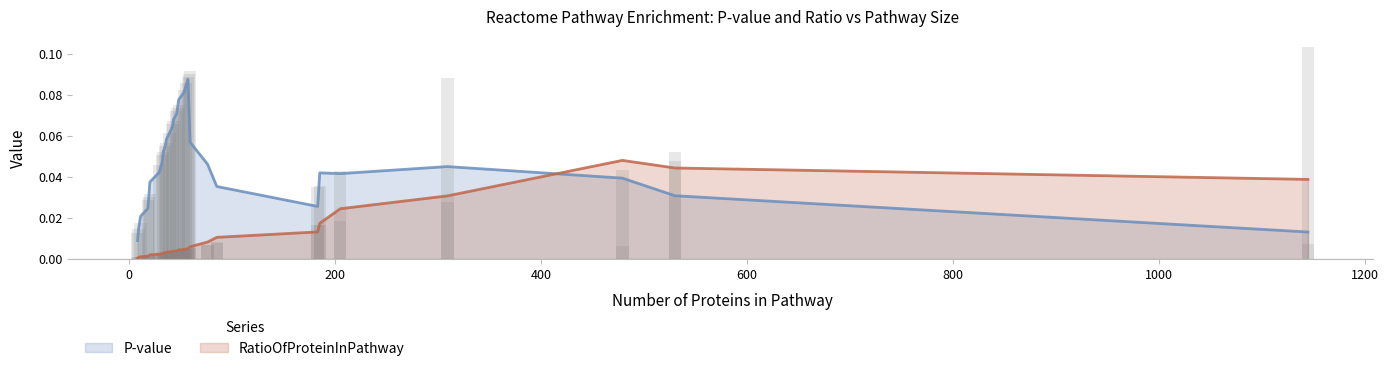

At which category does the chart reach its minimum across all series?

8